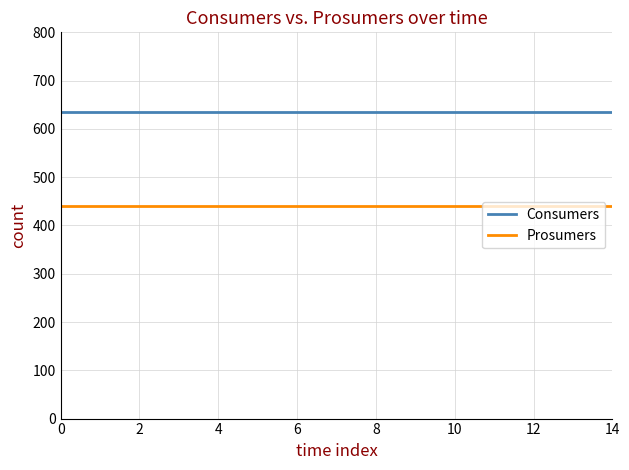

True or false: Consumers and Prosumers intersect in this chart.

False